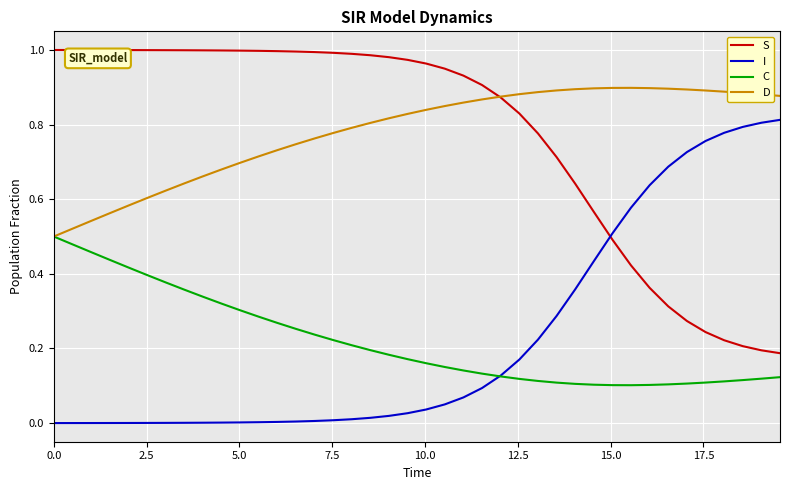

List the series in order of their peak value, highest first.

S, D, I, C